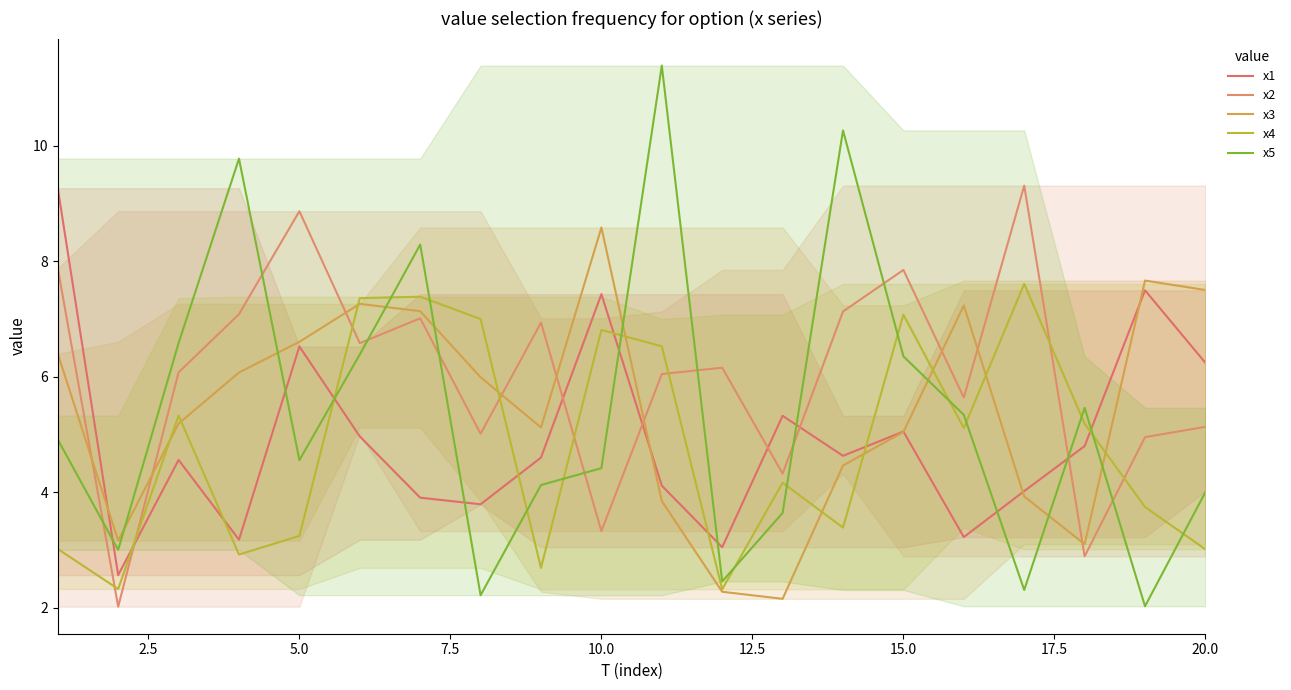

At how many categories does at least one series exceed 2?

20